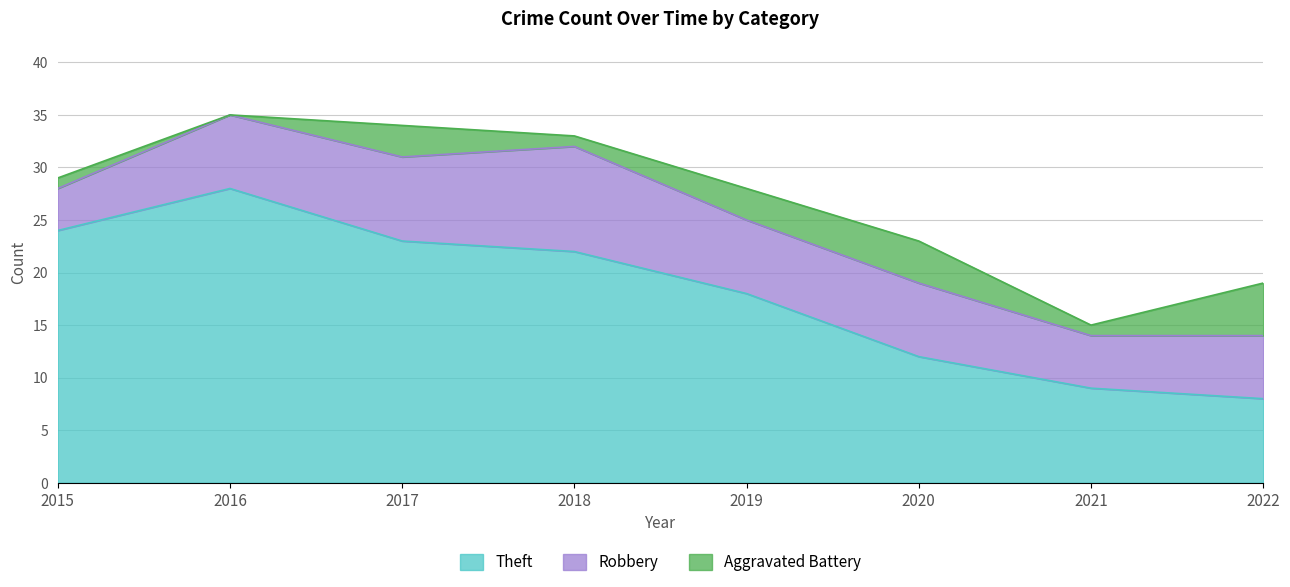

What is the difference between the Robbery values at 2019 and 2015?

3